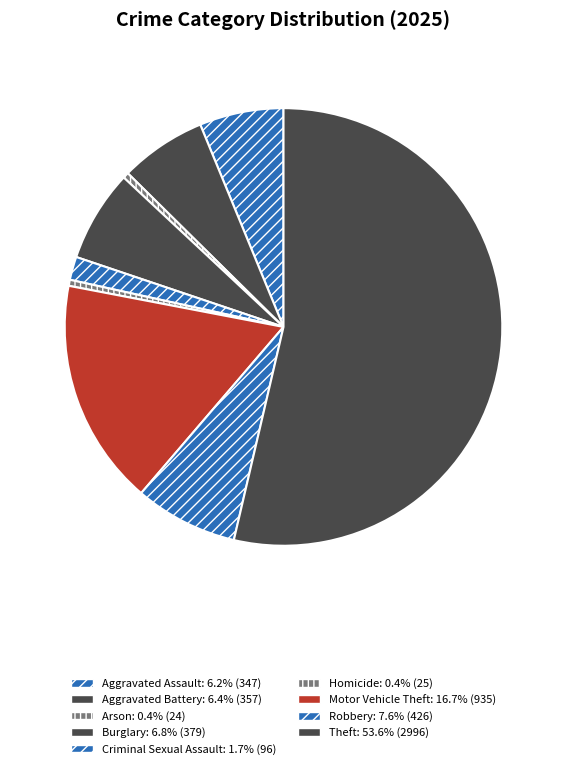

What is the change in value from Aggravated Assault to Homicide?

-322